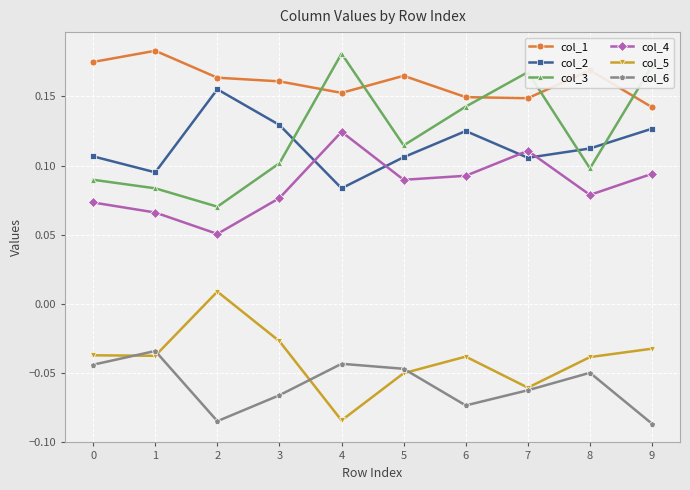

Where is the first local minimum for col_4?

2